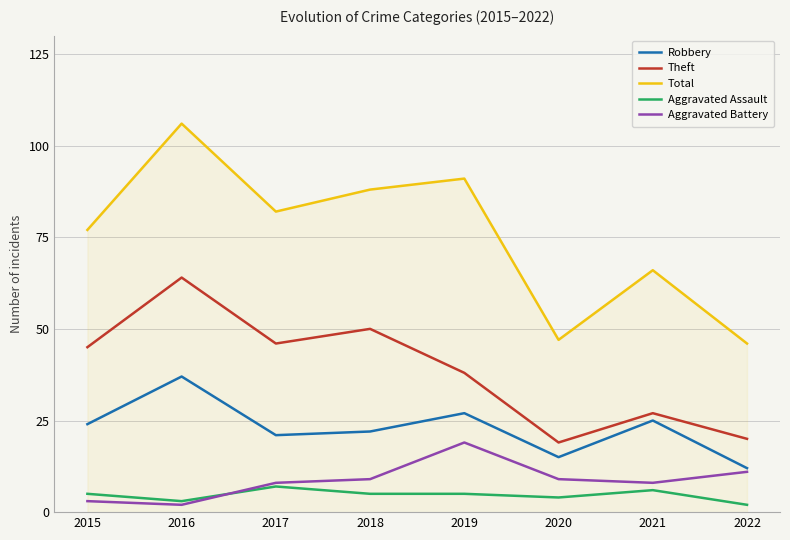

Which label corresponds to the largest value in the chart?

2016